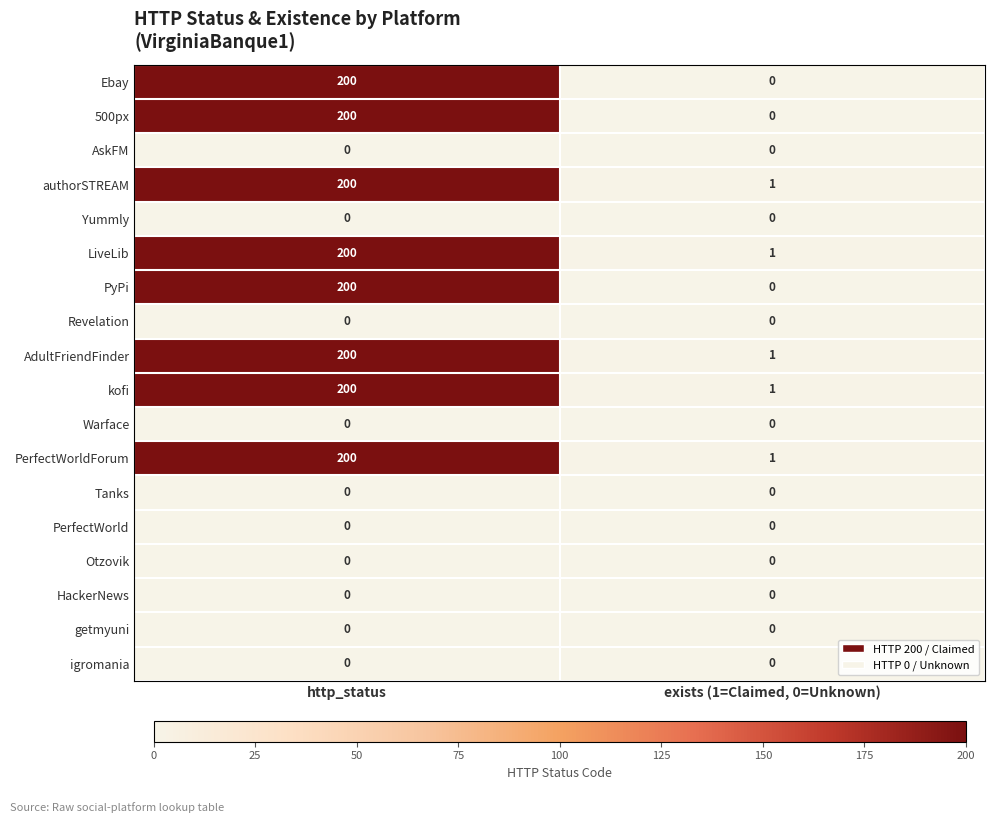

What is the sum of all PerfectWorldForum values?

201